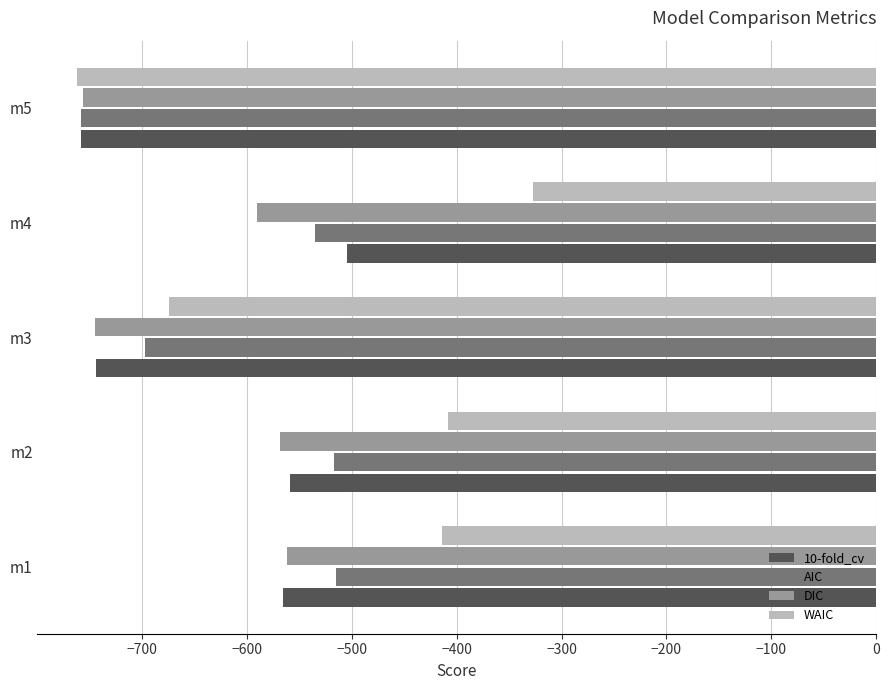

What is the sum of all DIC values?

-3223.4